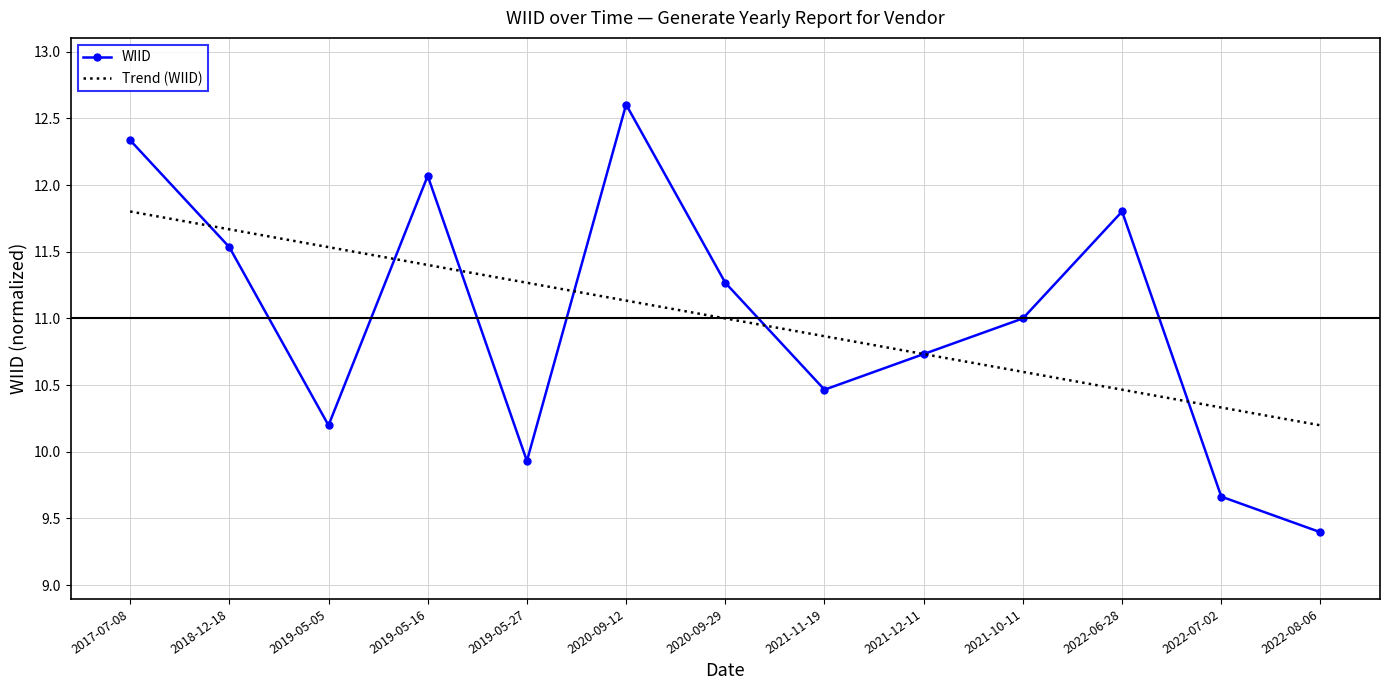

What is the total value across all series at 2021-10-11?

21.6